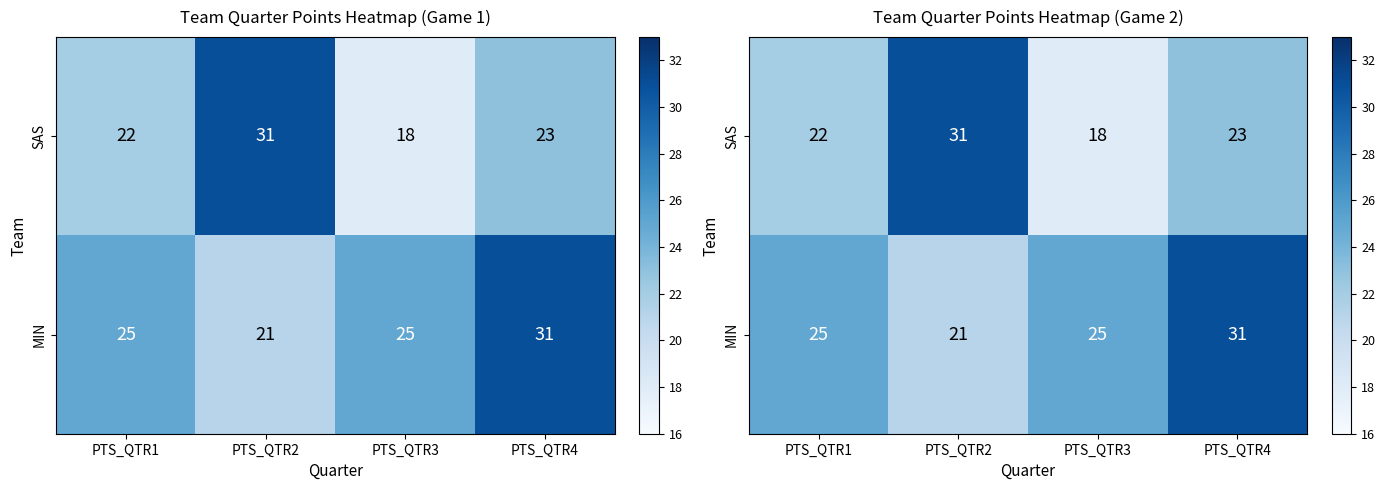

How many data points does each series have?

4